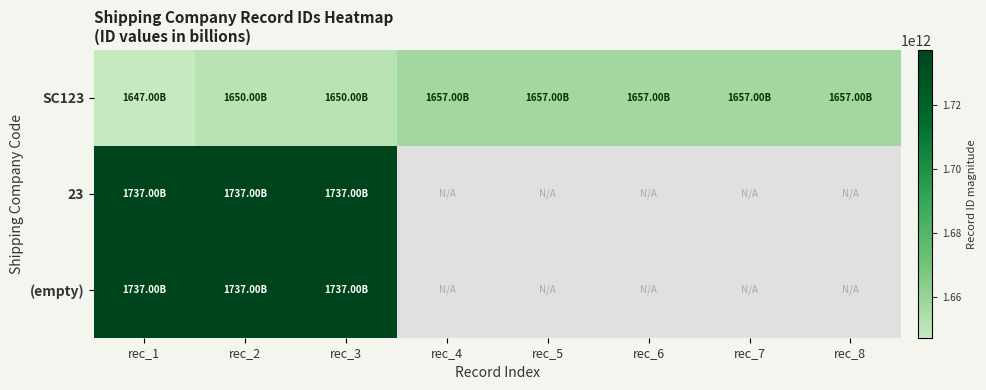

What is the total value across all series at rec_1?

5121949398108.0